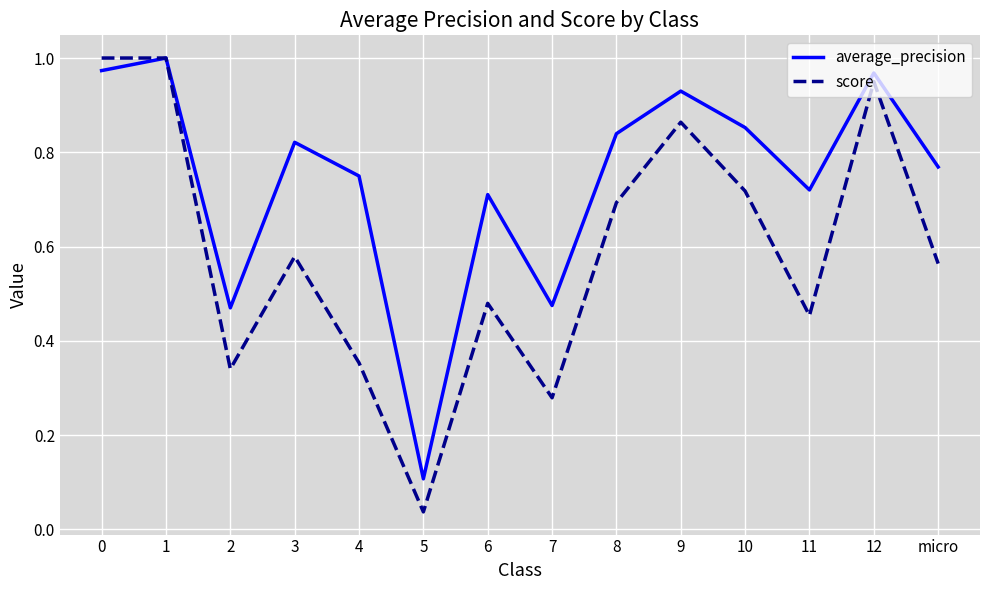

How many interior local valleys does the score series have?

4